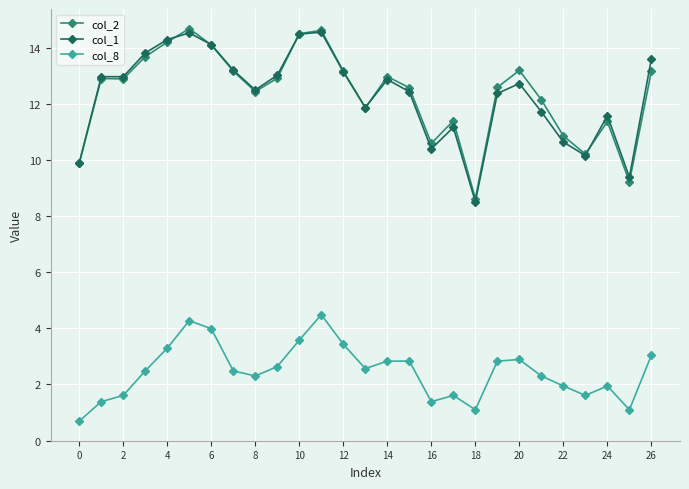

True or false: col_2 has more than 1 interior local peaks.

True